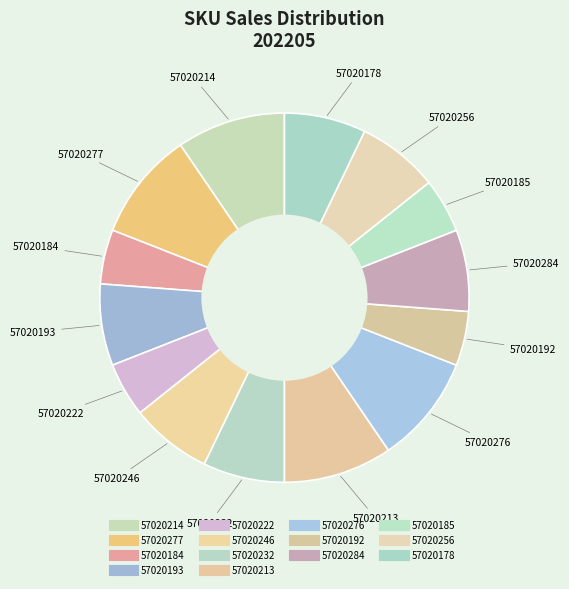

How many segments does this pie chart have?

14